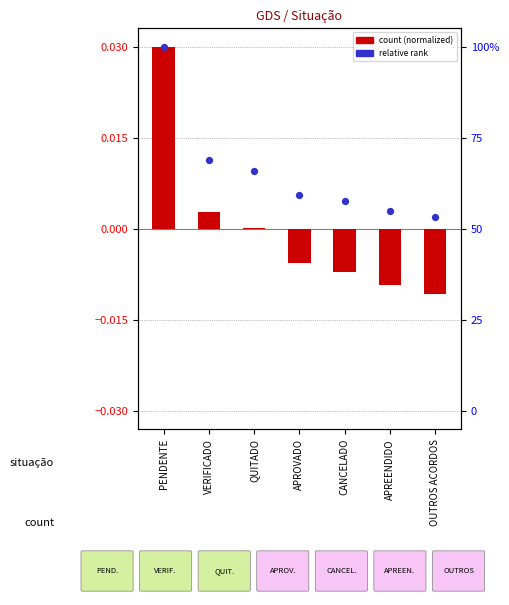

Is the value of count (normalized) at APREENDIDO greater than the value of relative rank at OUTROS ACORDOS?

No